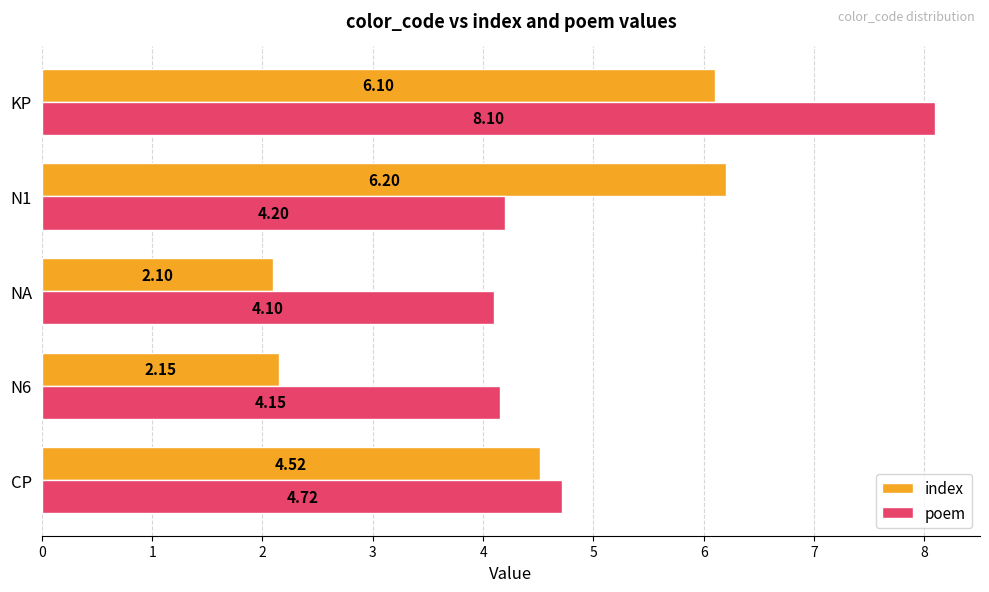

At KP, list the series in order from largest to smallest.

poem, index